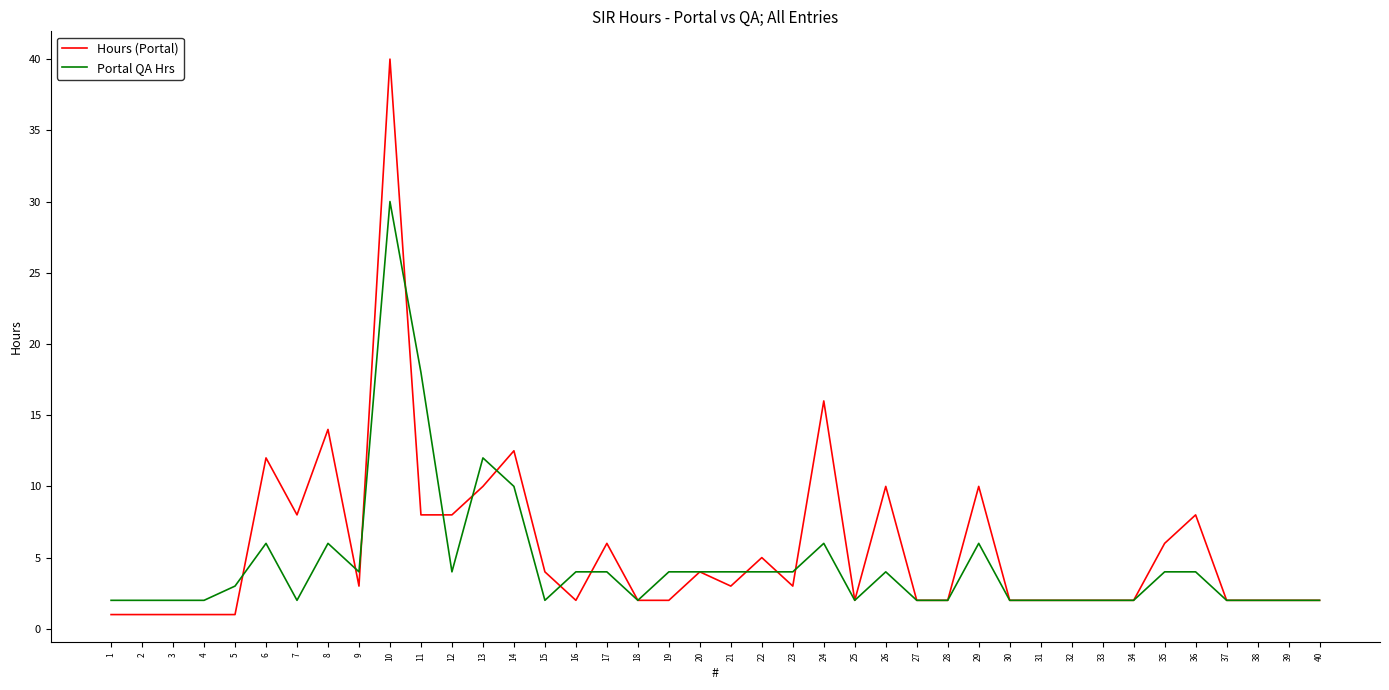

The Portal QA Hrs series shows 2.0 at 33. True or false?

True